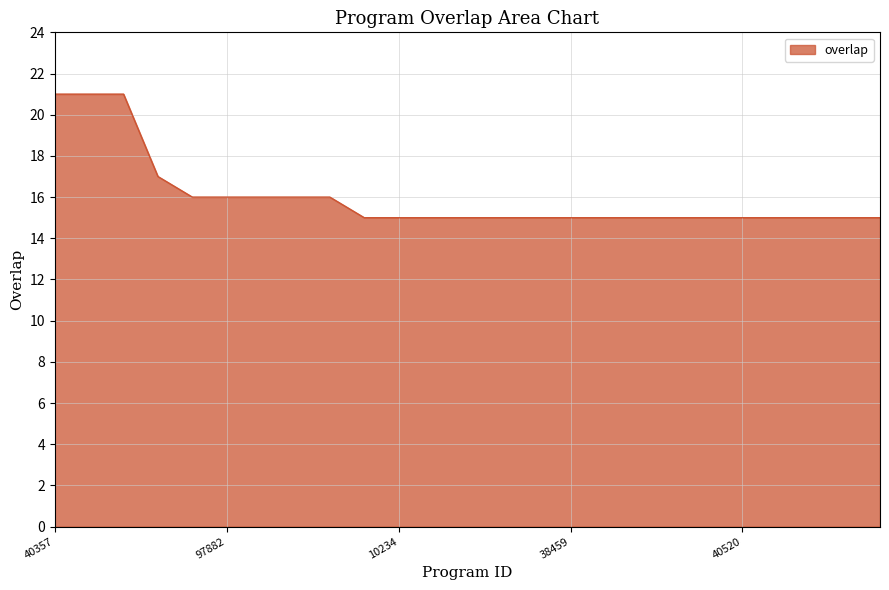

How many values are between 15 and 16?

21